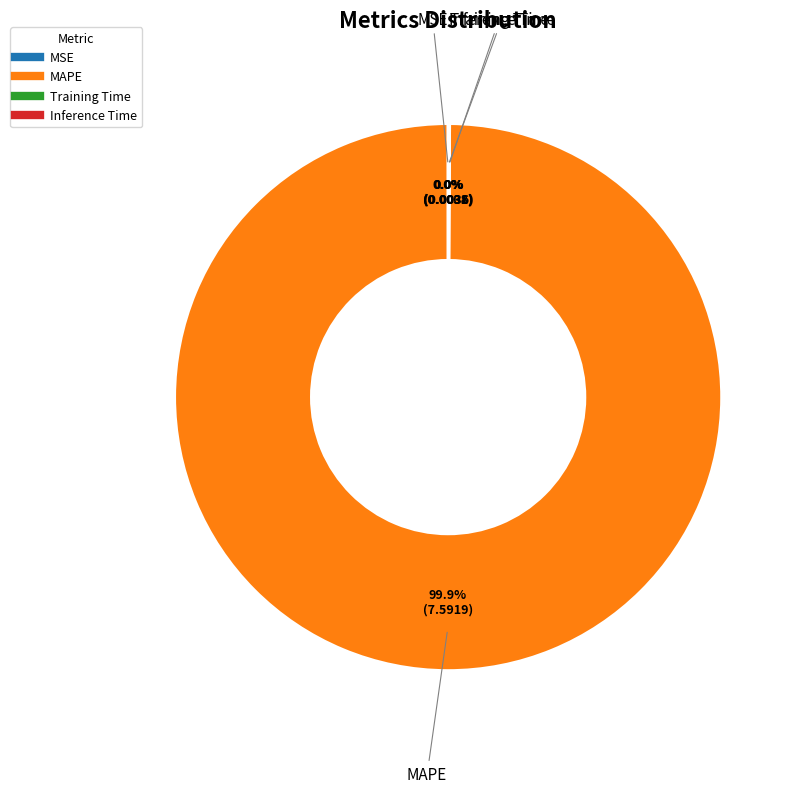

What is the majority slice?

MAPE